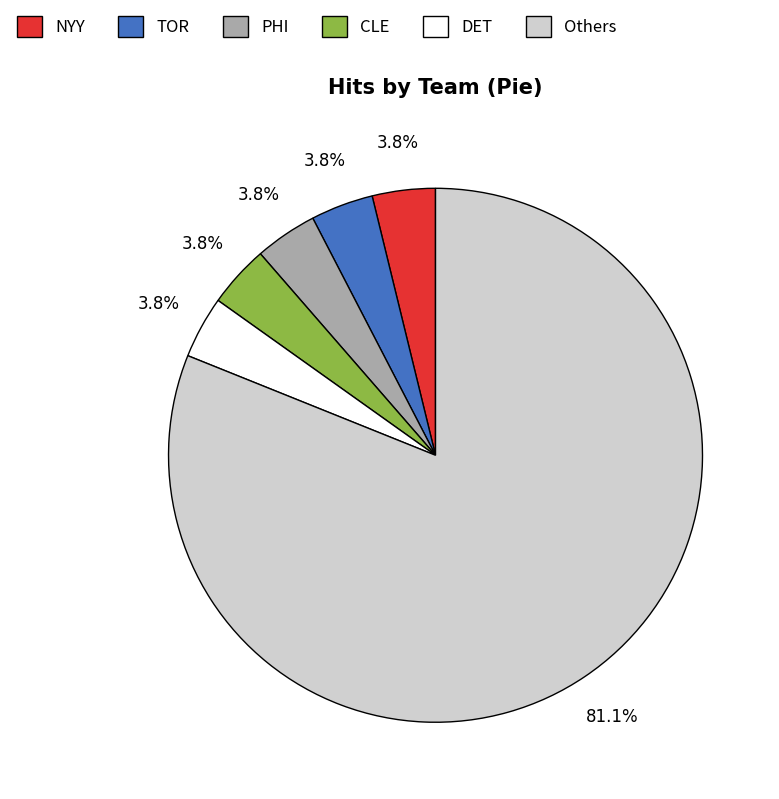

What percentage is the DET slice, to the nearest percent?

4%